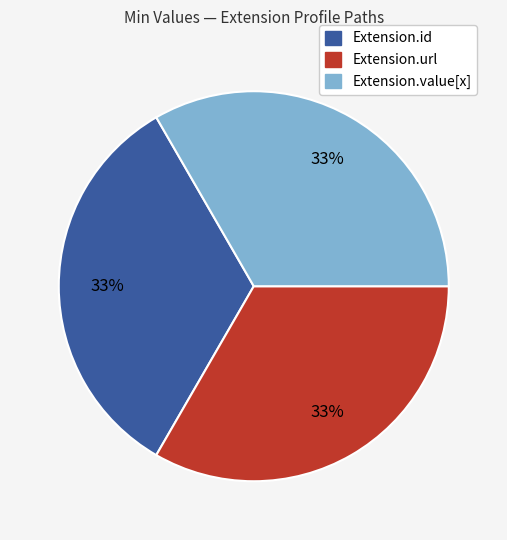

To the nearest percent, what is the average slice percentage?

33%